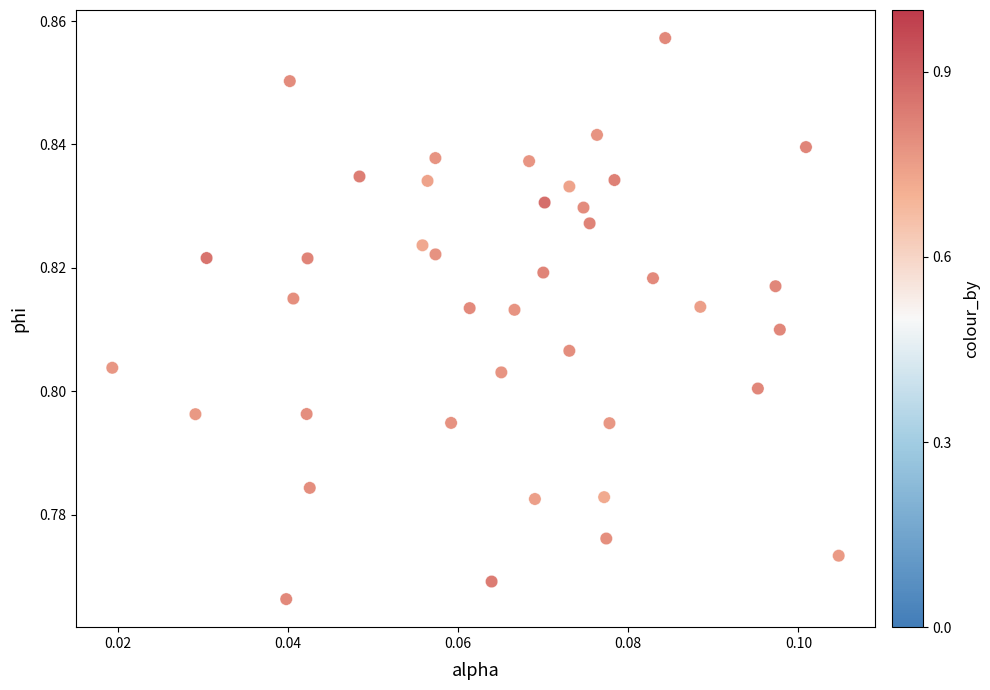

How many data points are displayed?

40